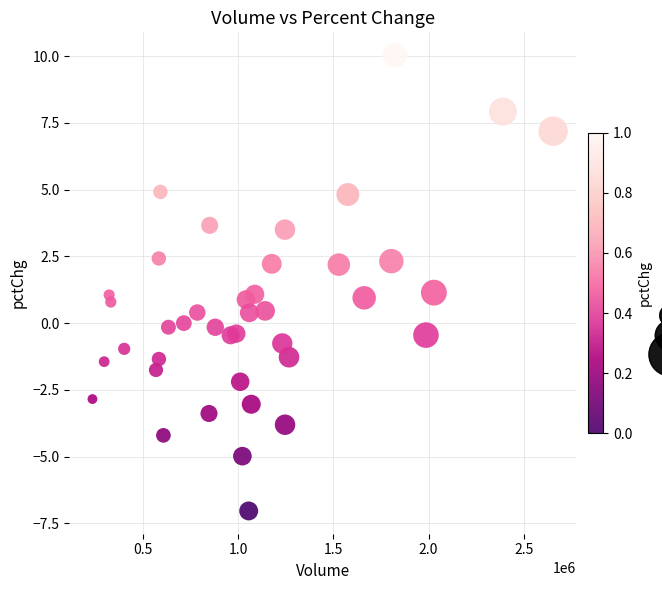

What is the range of Y values (max minus min)?

17.1